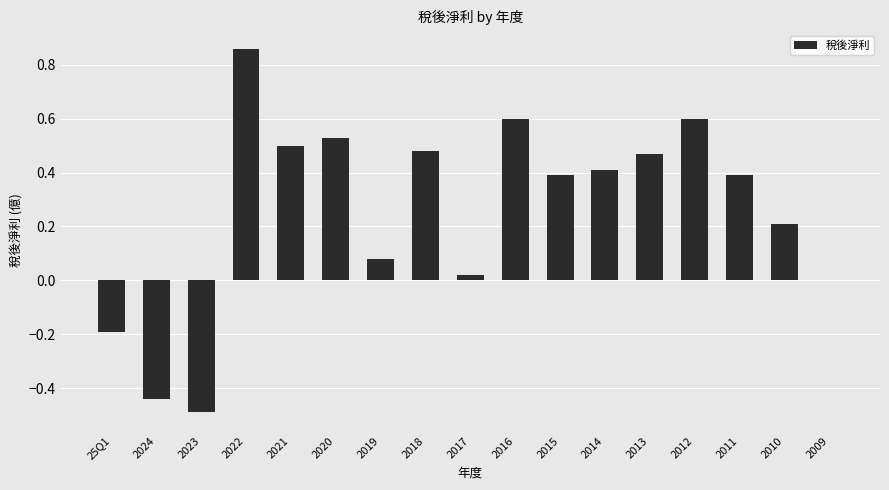

Where does the data first go above 0?

2022